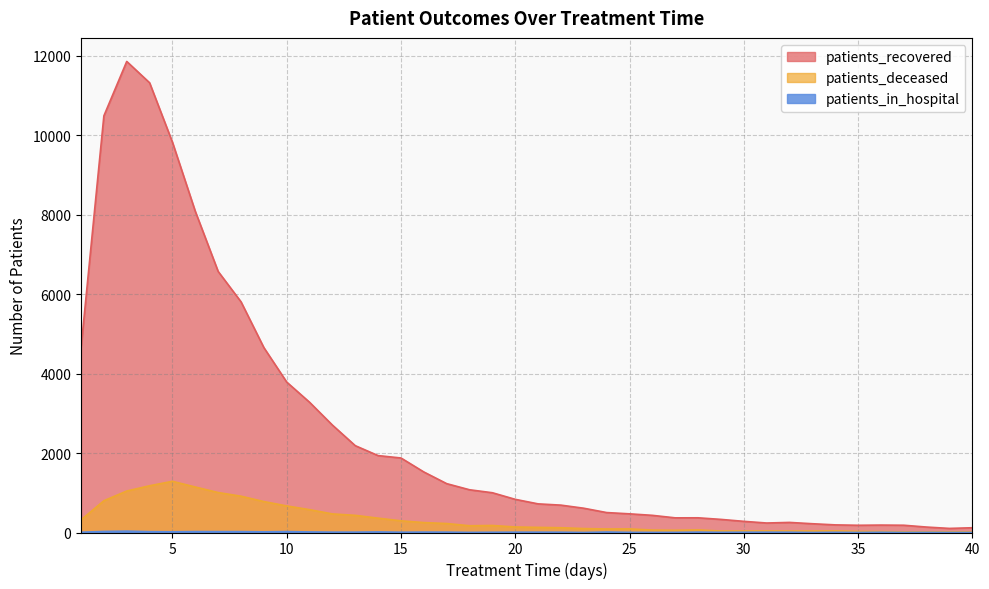

What is the value of the patients_deceased point at the 15th from the left?

294